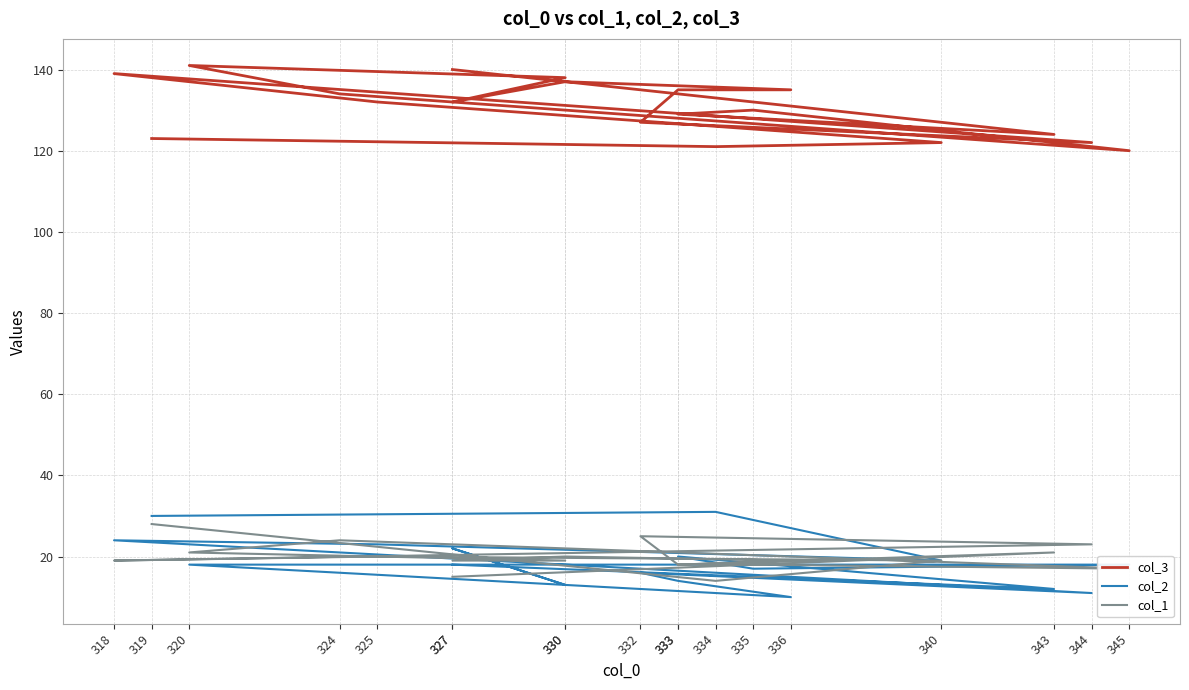

Which series has the largest total across all categories?

col_3